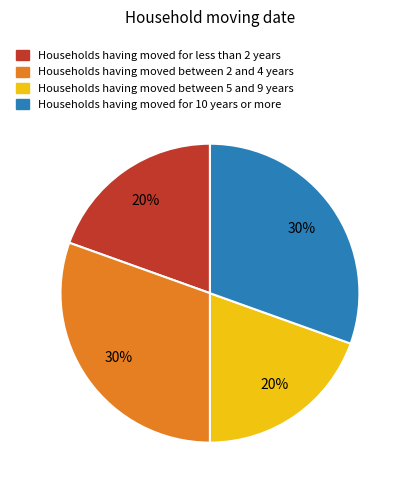

How many slices are in this pie chart?

4